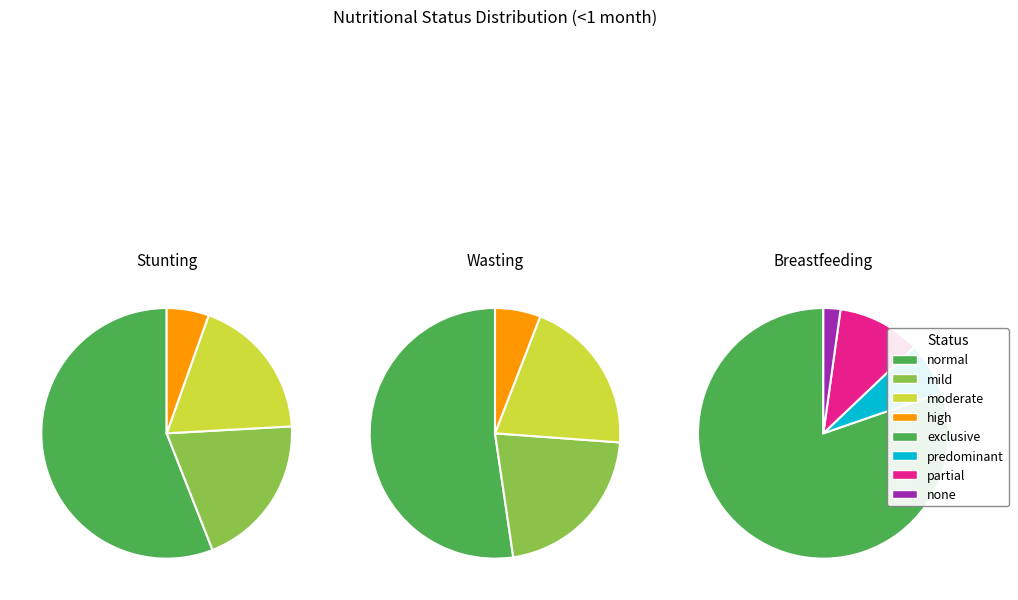

Does any single category account for the majority?

Yes